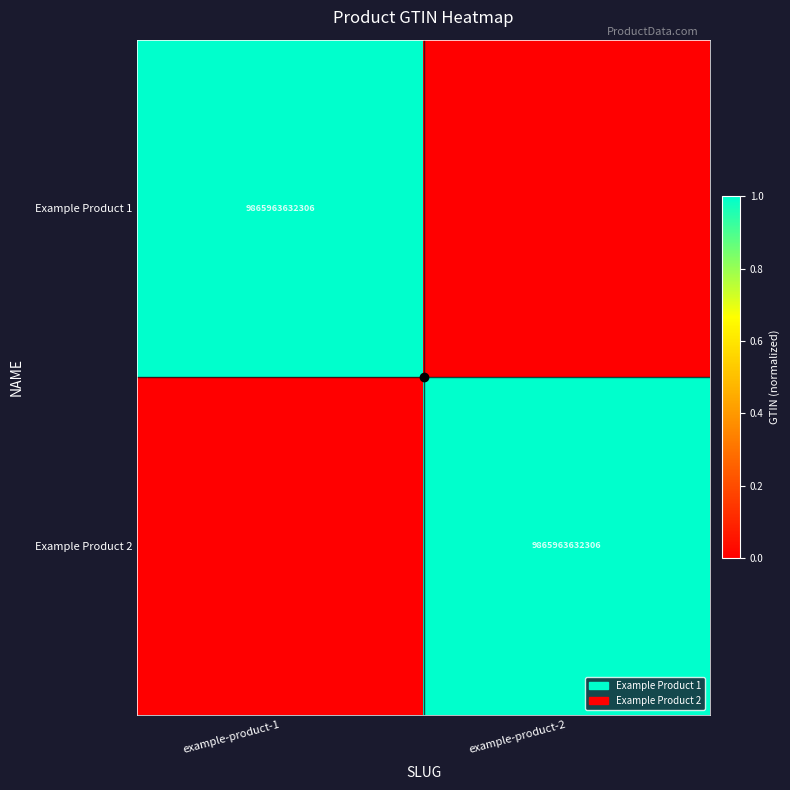

Is it true that Example Product 2 equals 2464073293417 at example-product-2?

False